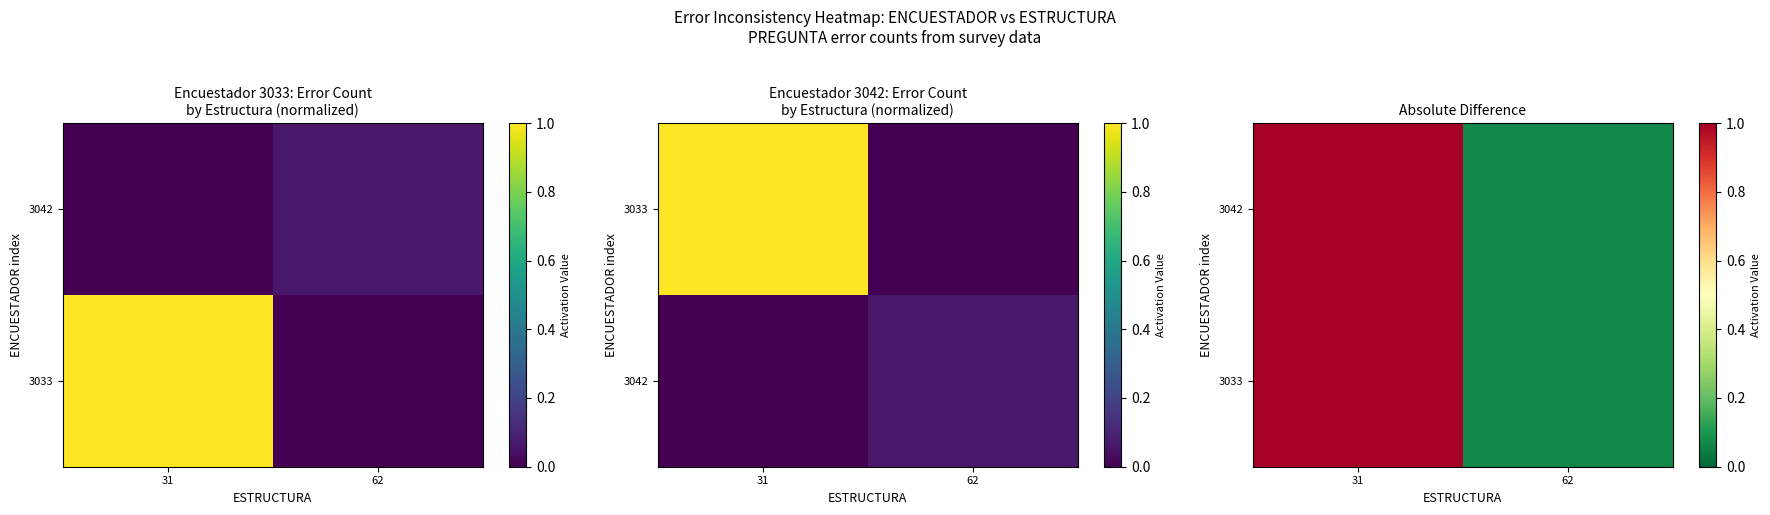

What value does the 3042 series have at 62?

0.1